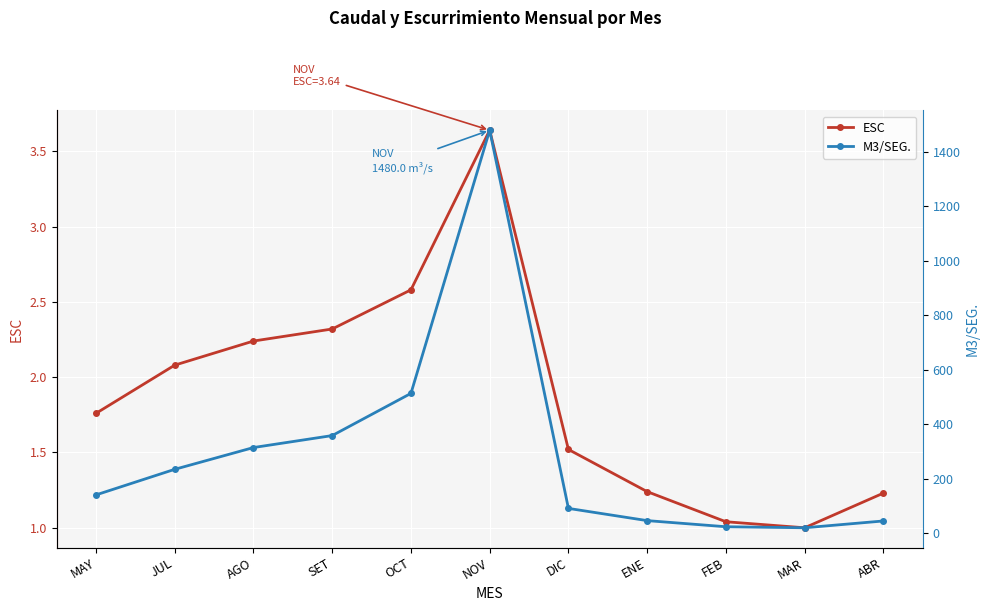

How many categories are shown in the chart?

11